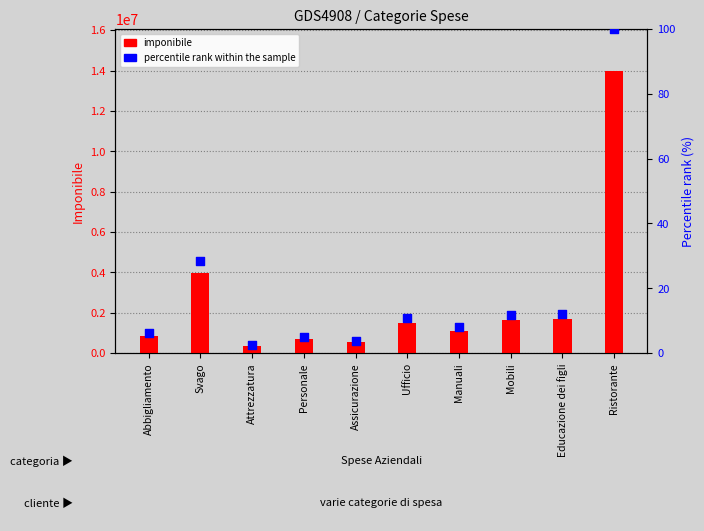

At which category is the sum across all series the highest?

Ristorante